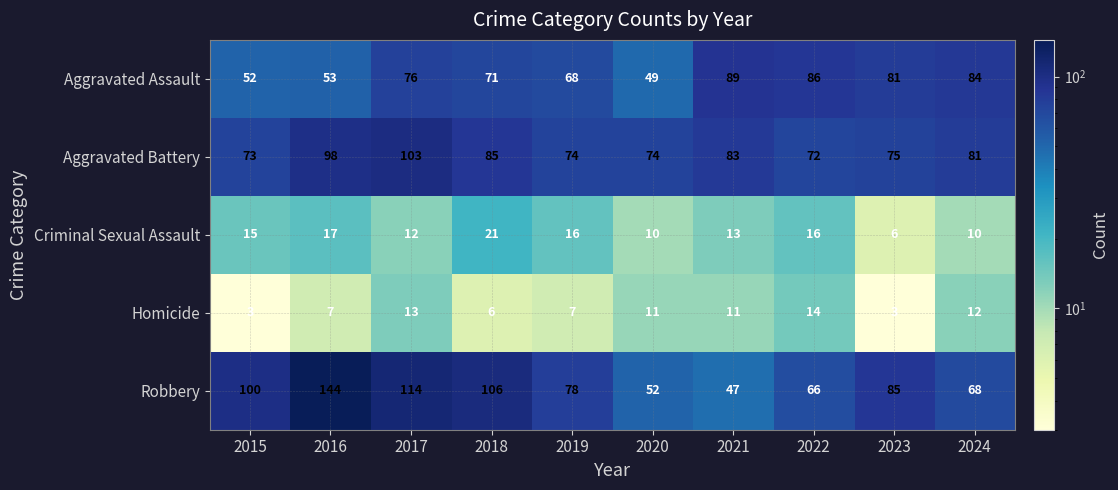

Which category has the highest value in the Robbery series?

2016